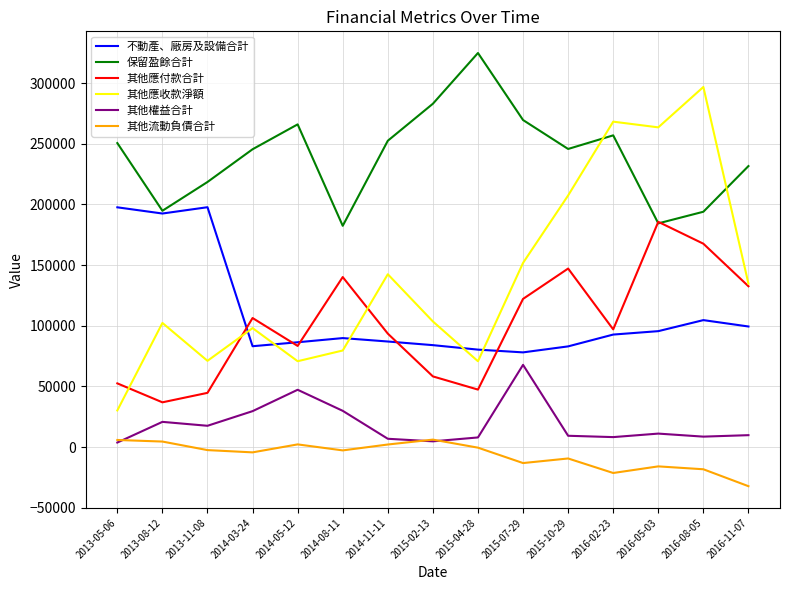

Where does the 其他流動負債合計 series first go above -2747?

2013-05-06